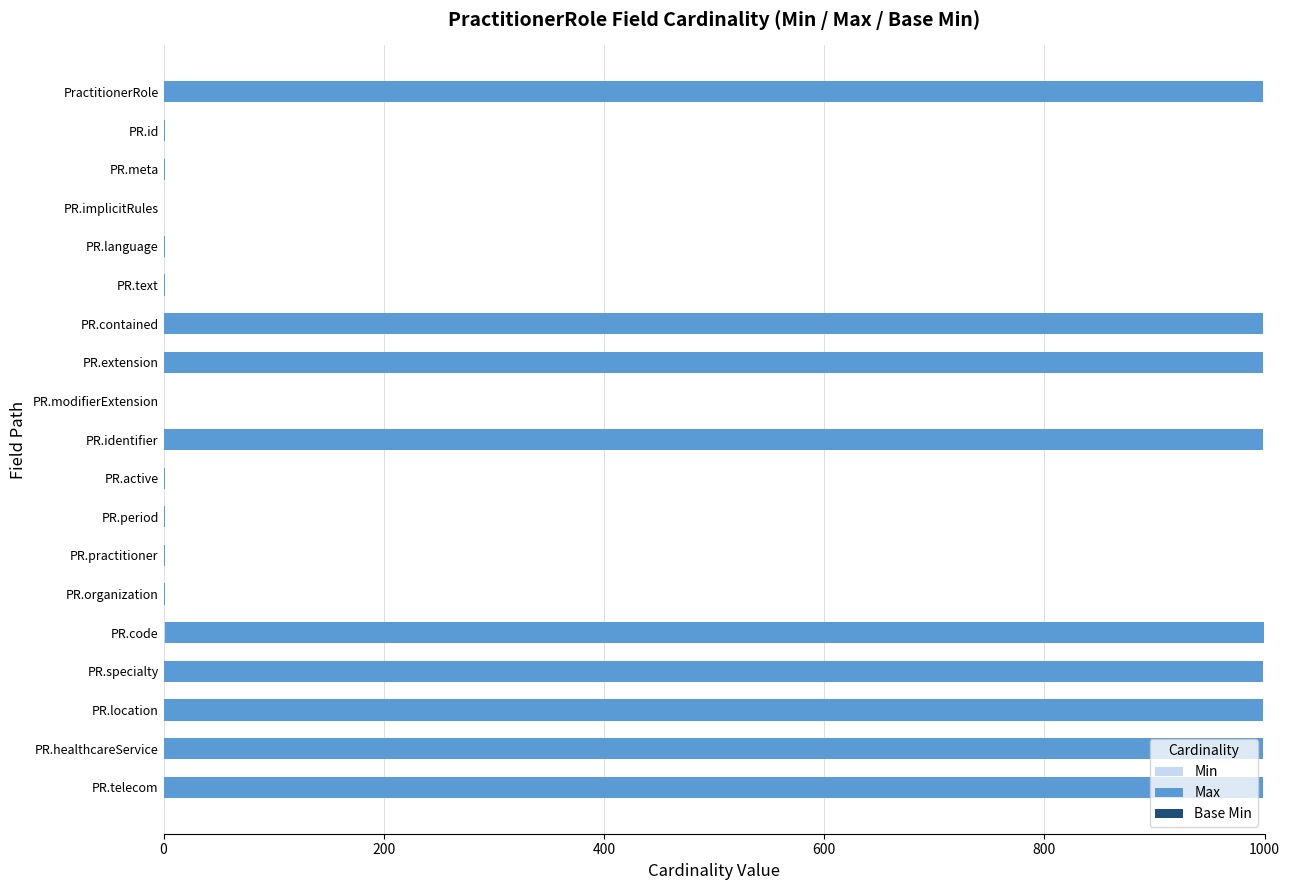

What is the total value across all series at PR.extension?

999